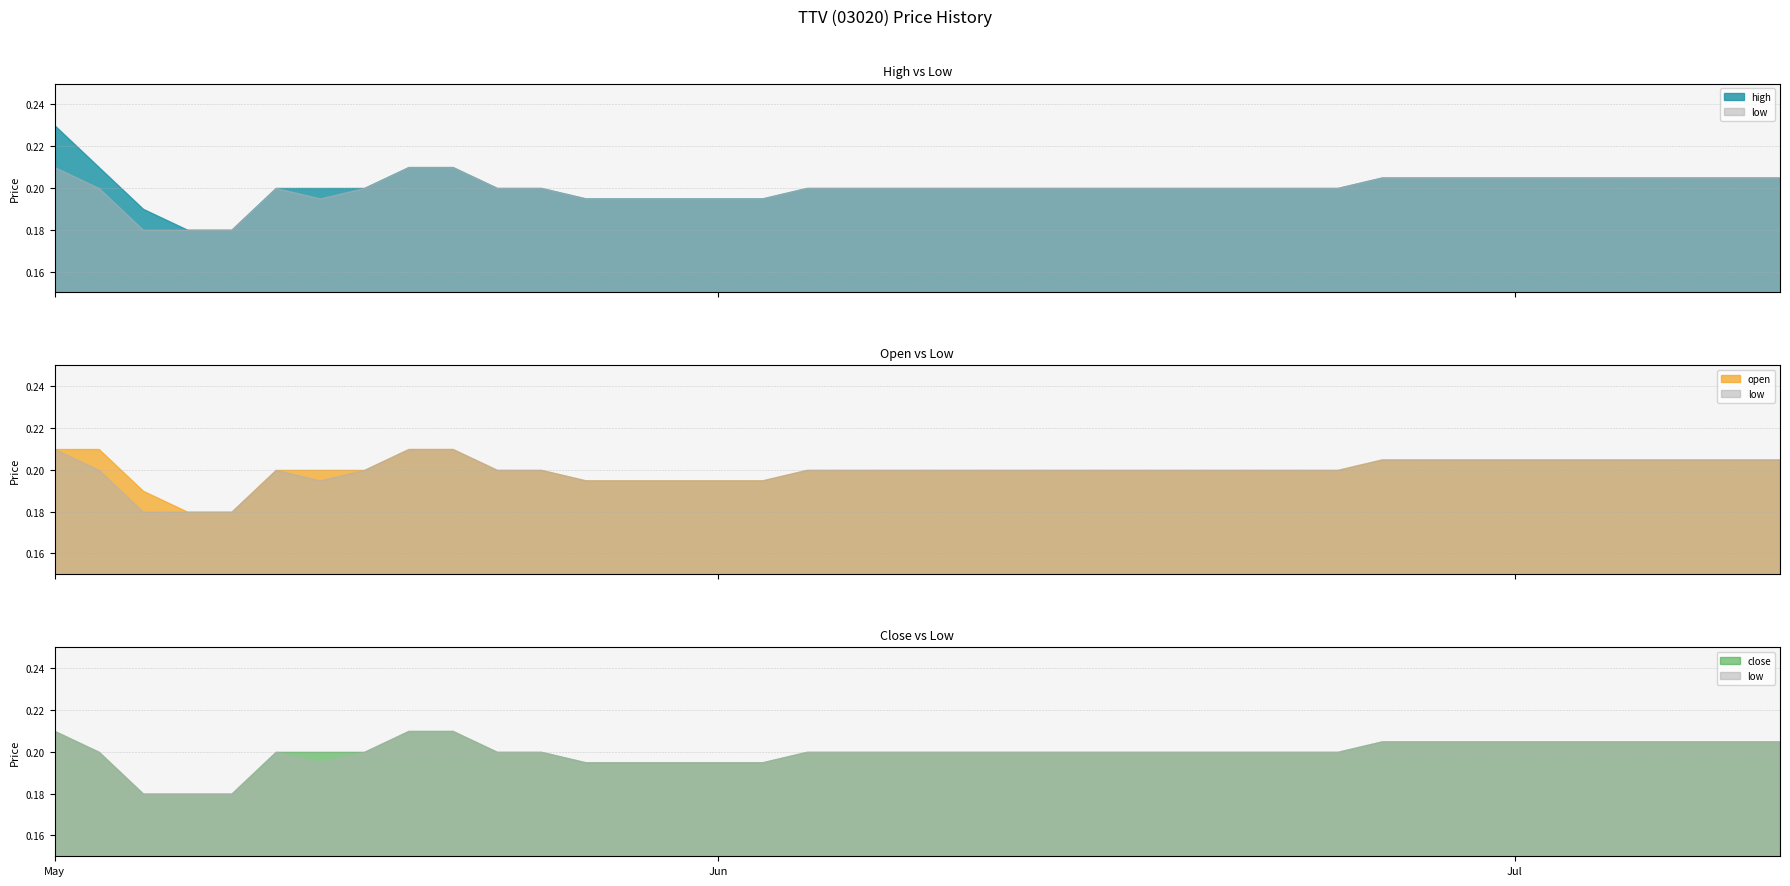

Read the open value at 2019-06-13.

0.2